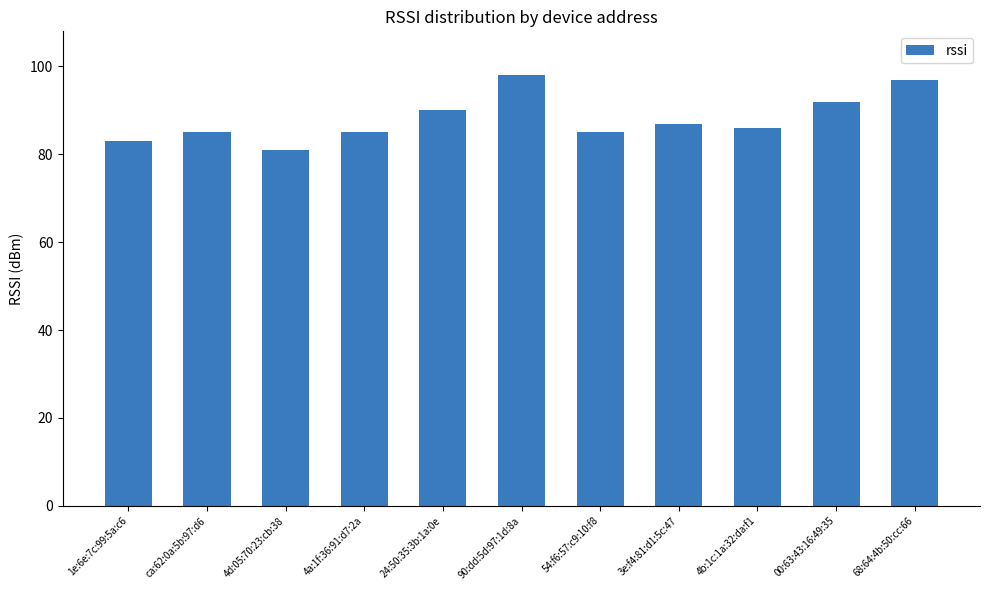

What is the sum of all values?

969